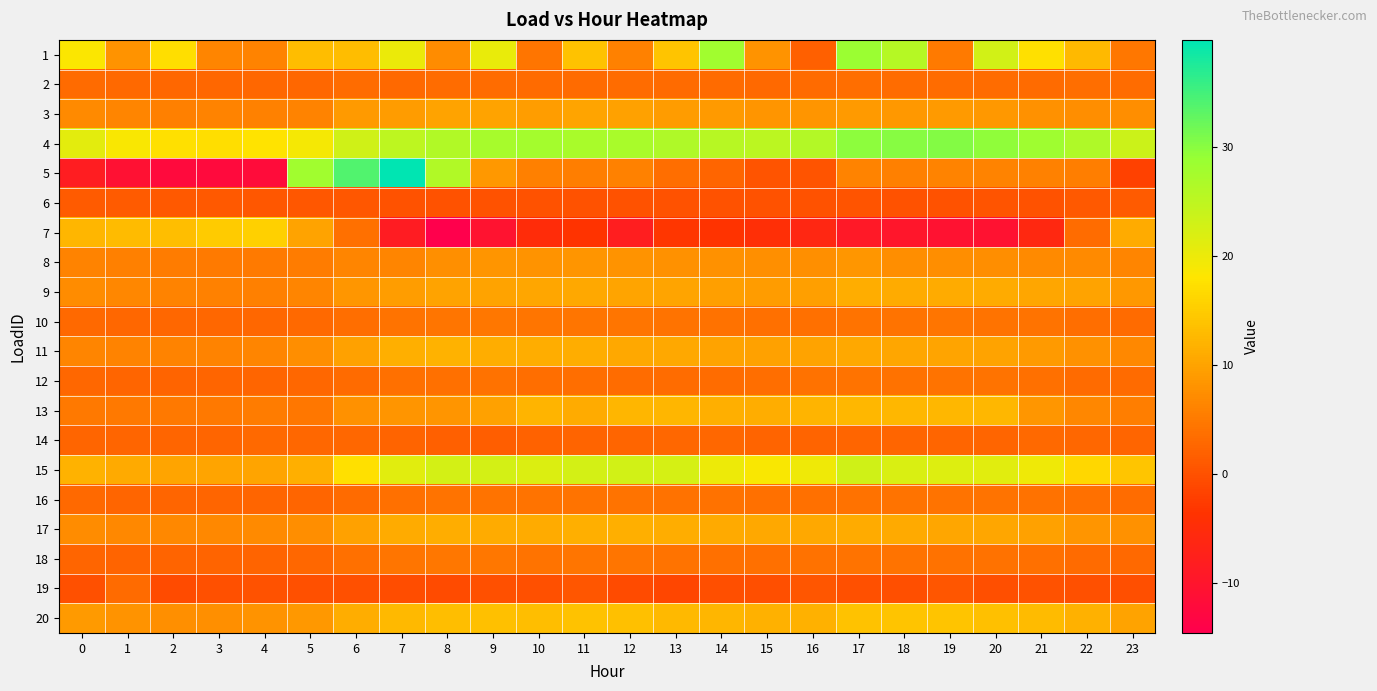

How many series are shown in this chart?

20